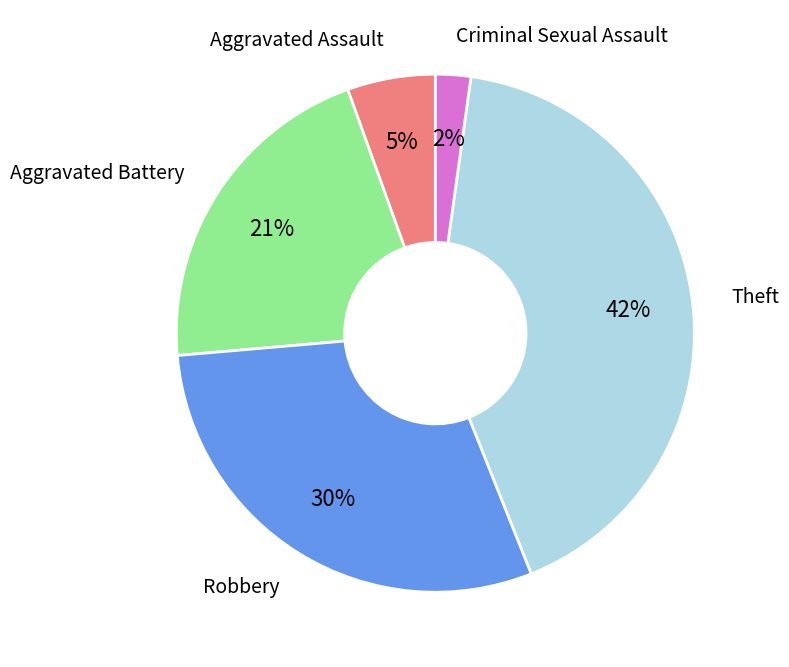

Does any single category account for the majority?

No